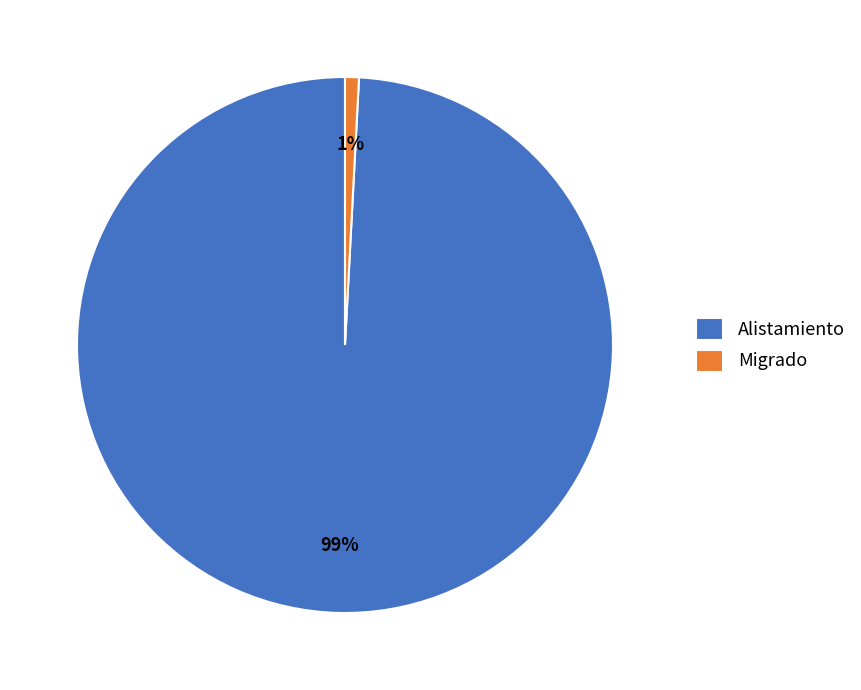

Which slice is the largest?

Alistamiento